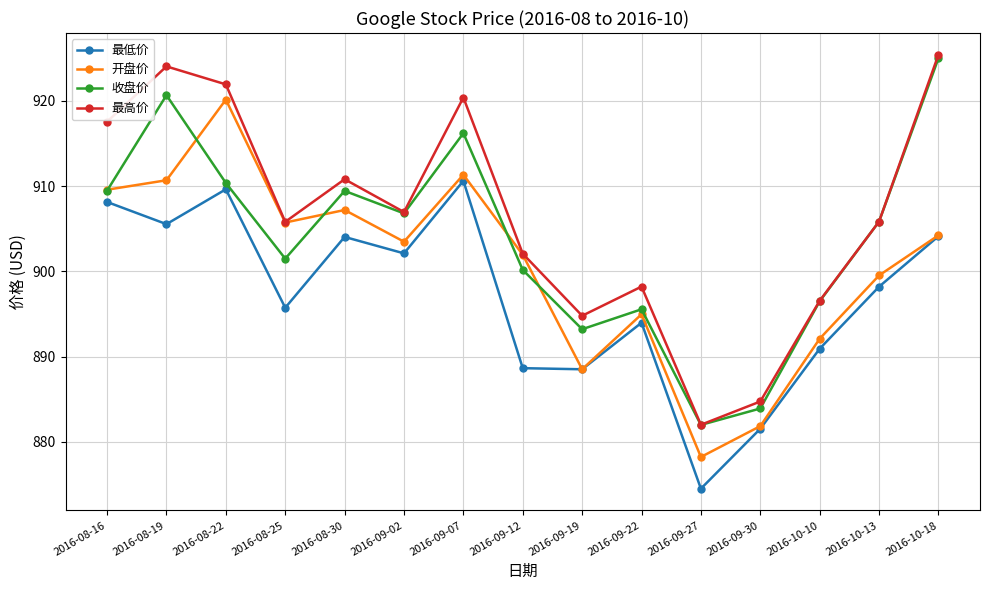

At which category does 开盘价 reach its first local valley?

2016-08-25